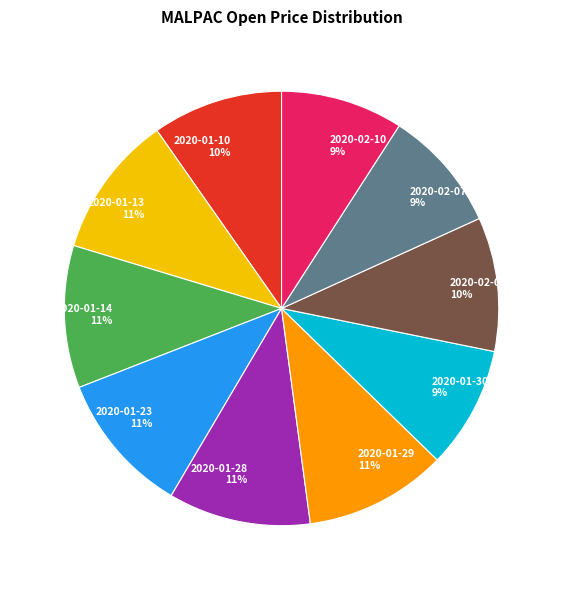

The 2020-01-14 slice represents 11% of the pie. True or false?

True